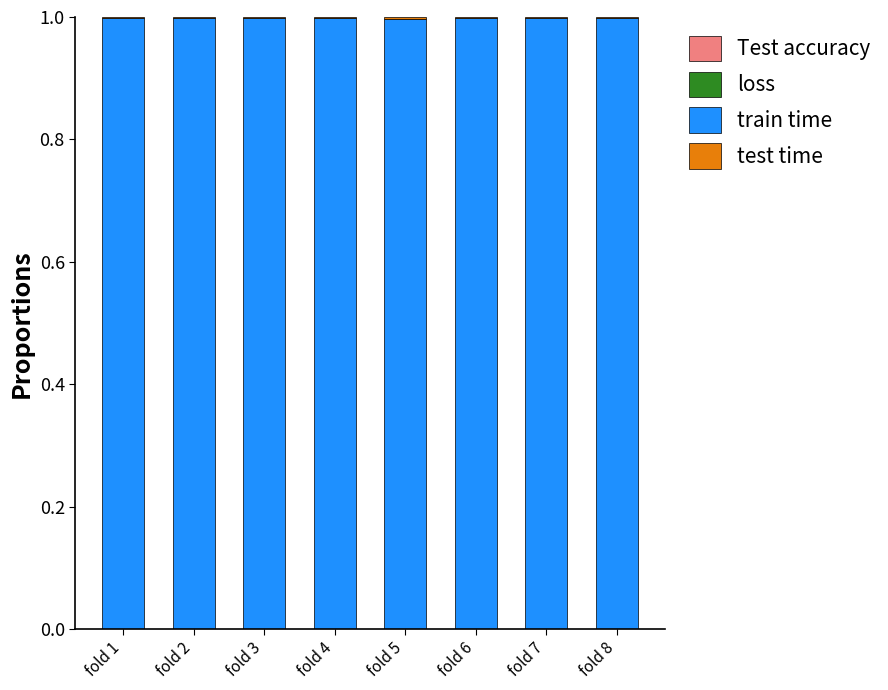

Does the chart contain stacked bars?

Yes